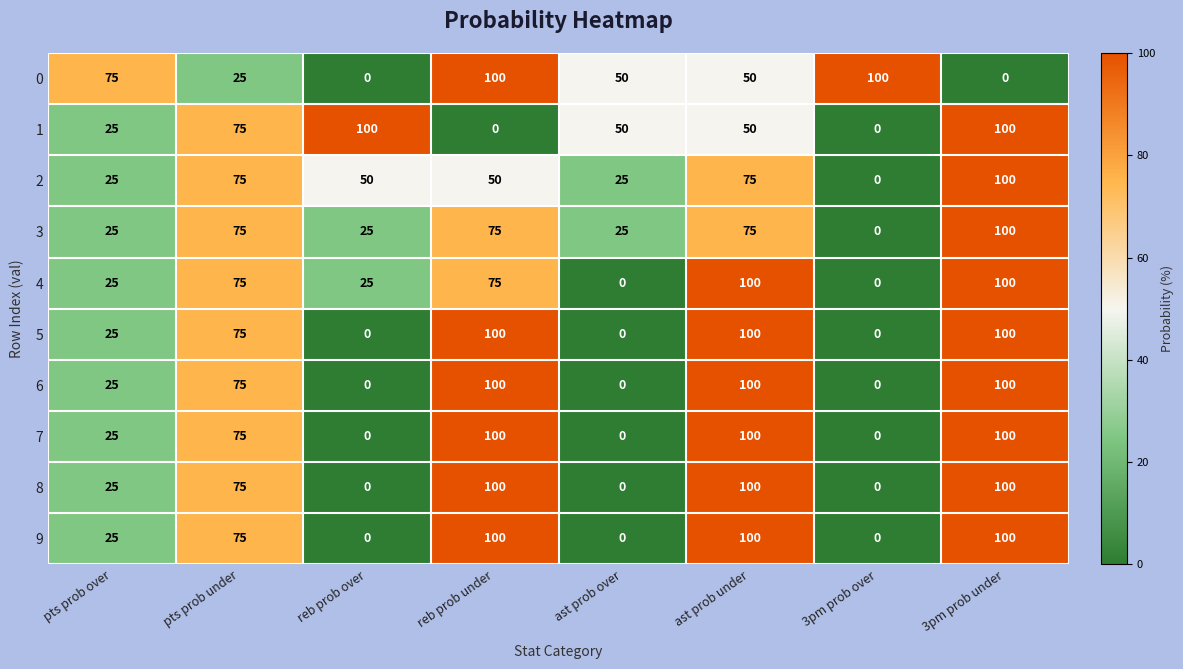

How many positive values does the 2 series have?

7